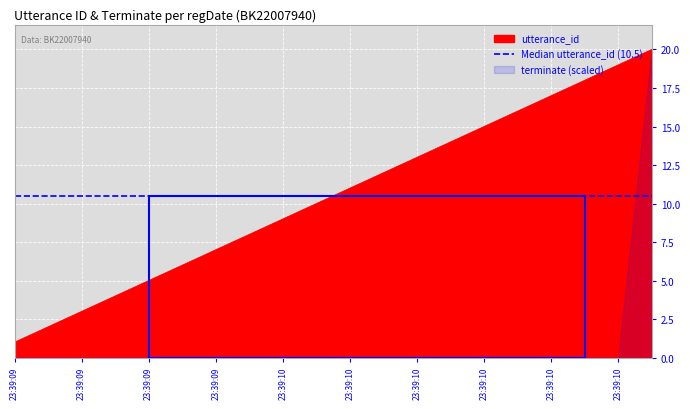

Count the number of categories in the chart.

20